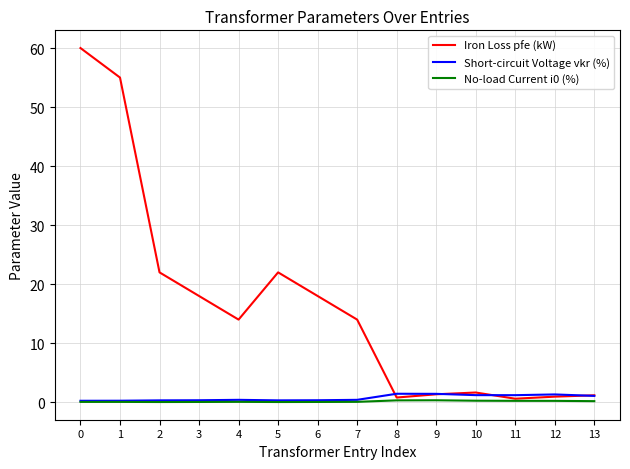

What is the highest value of the Iron Loss pfe (kW) series?

60.0